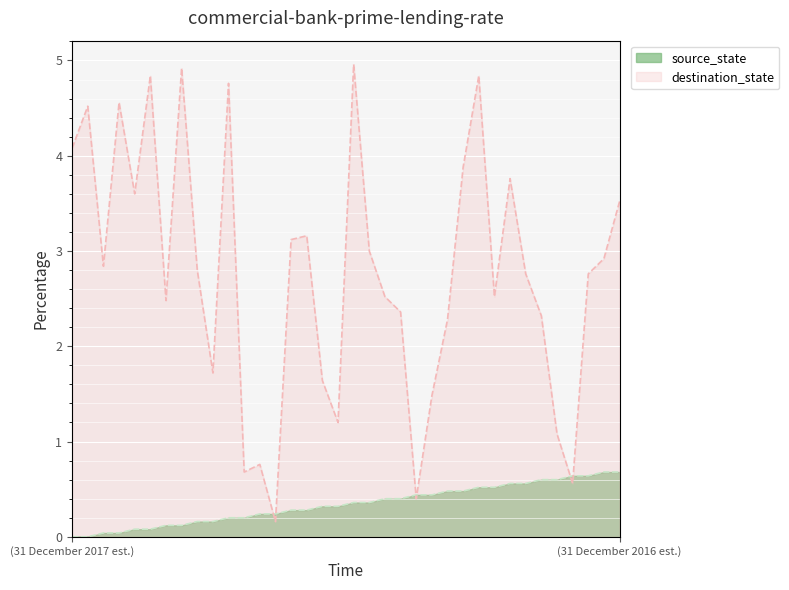

Is it true that destination_state equals 2.3 at 24?

True